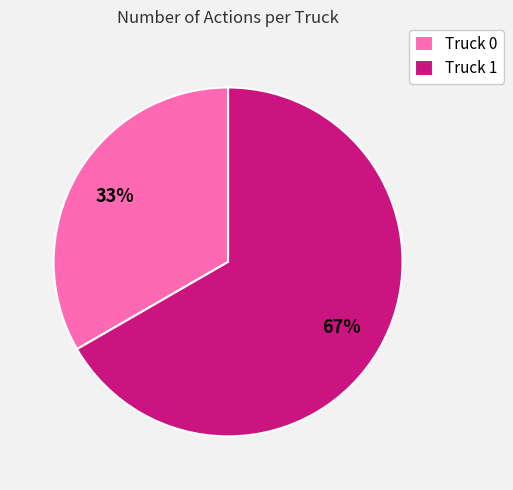

To the nearest percent, what is the combined percentage of Truck 1 and Truck 0?

100%